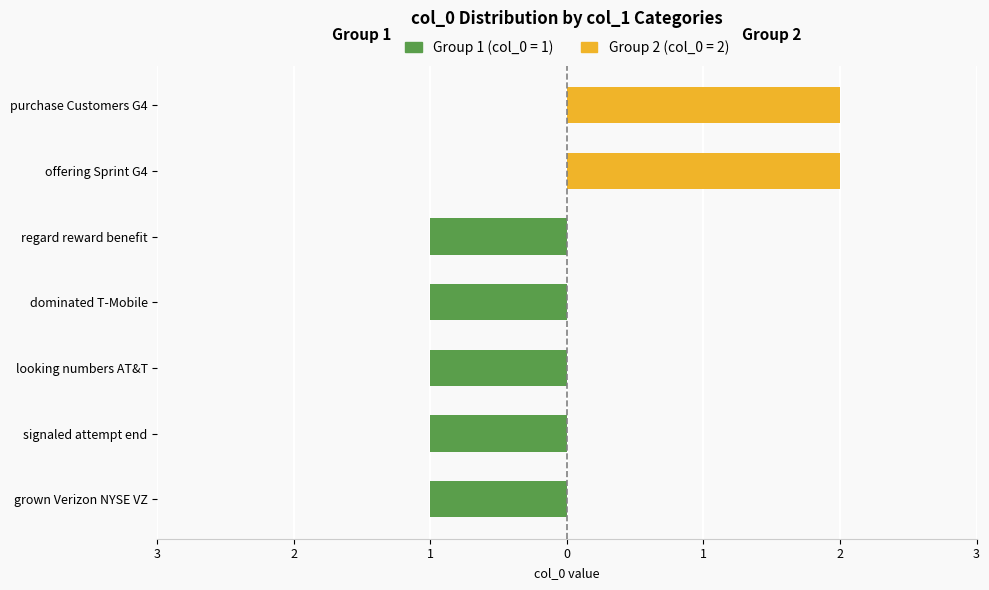

How many values in the Group 2 (col_0=2) series exceed 0?

2